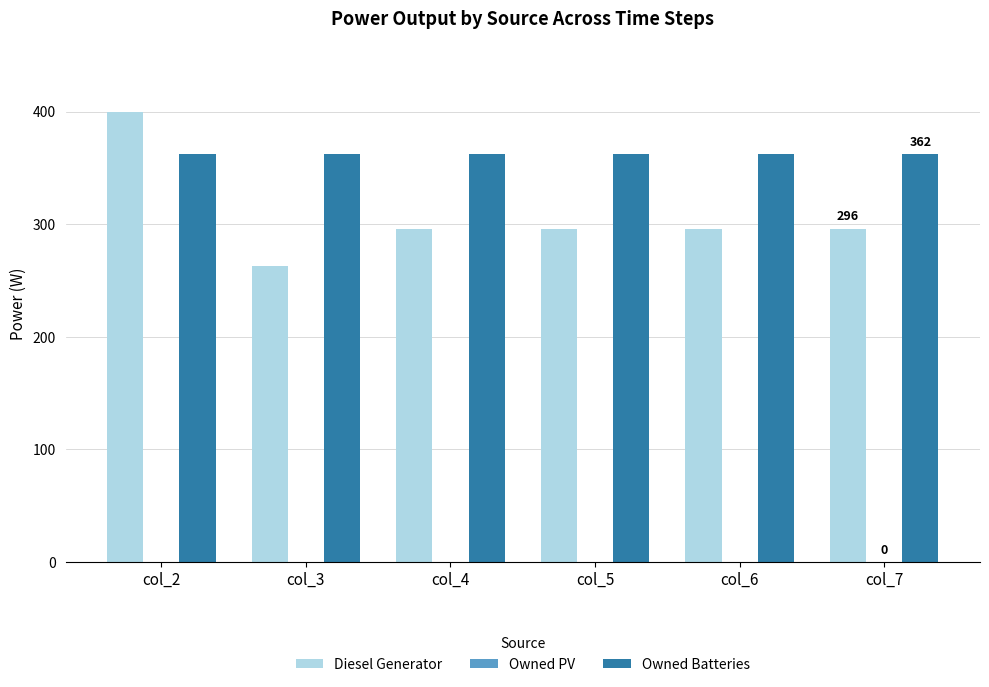

What is the value of the Diesel Generator bar at the 2nd from the left?

263